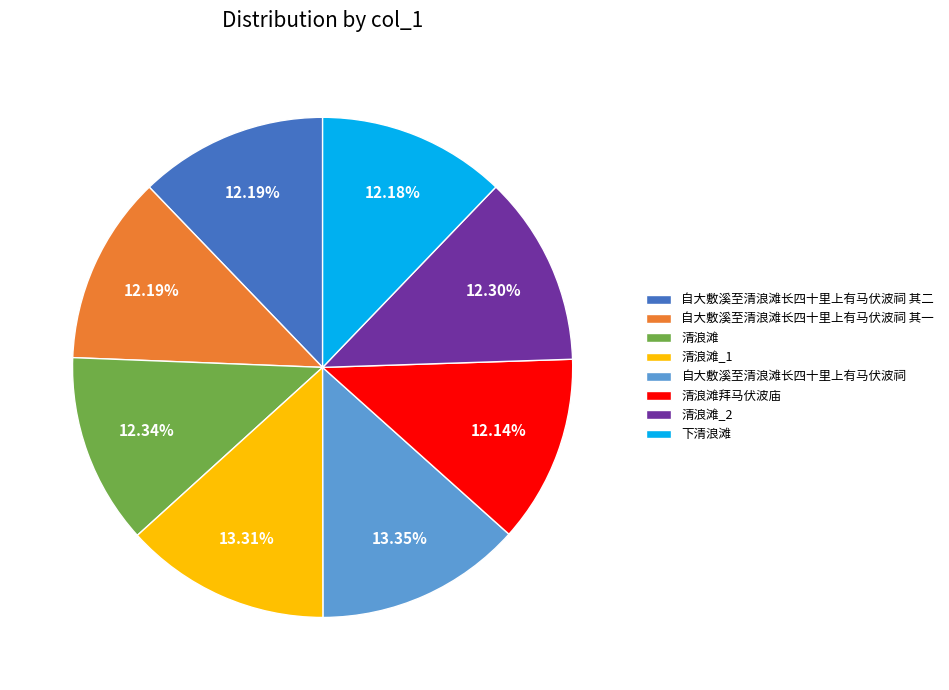

What percentage is the 自大敷溪至清浪滩长四十里上有马伏波祠 slice, to the nearest percent?

13%